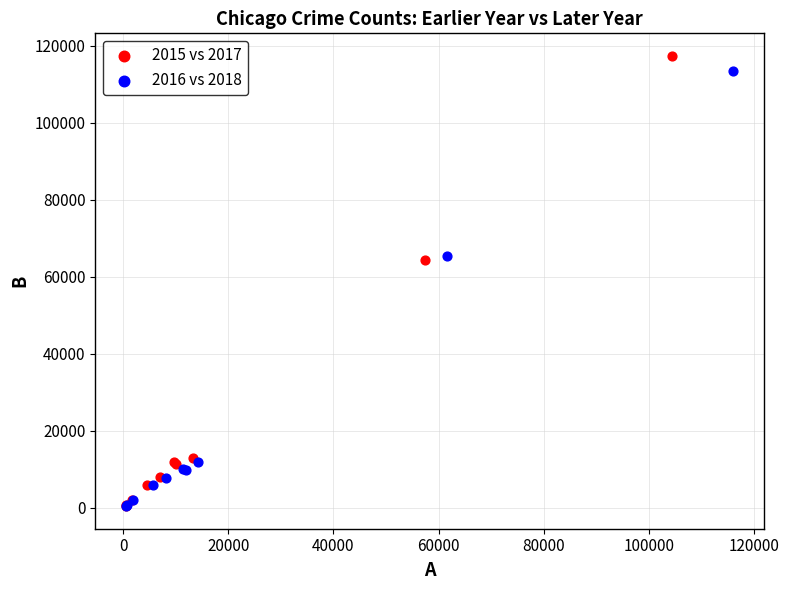

Which series has the largest Y range (max minus min)?

2015 vs 2017